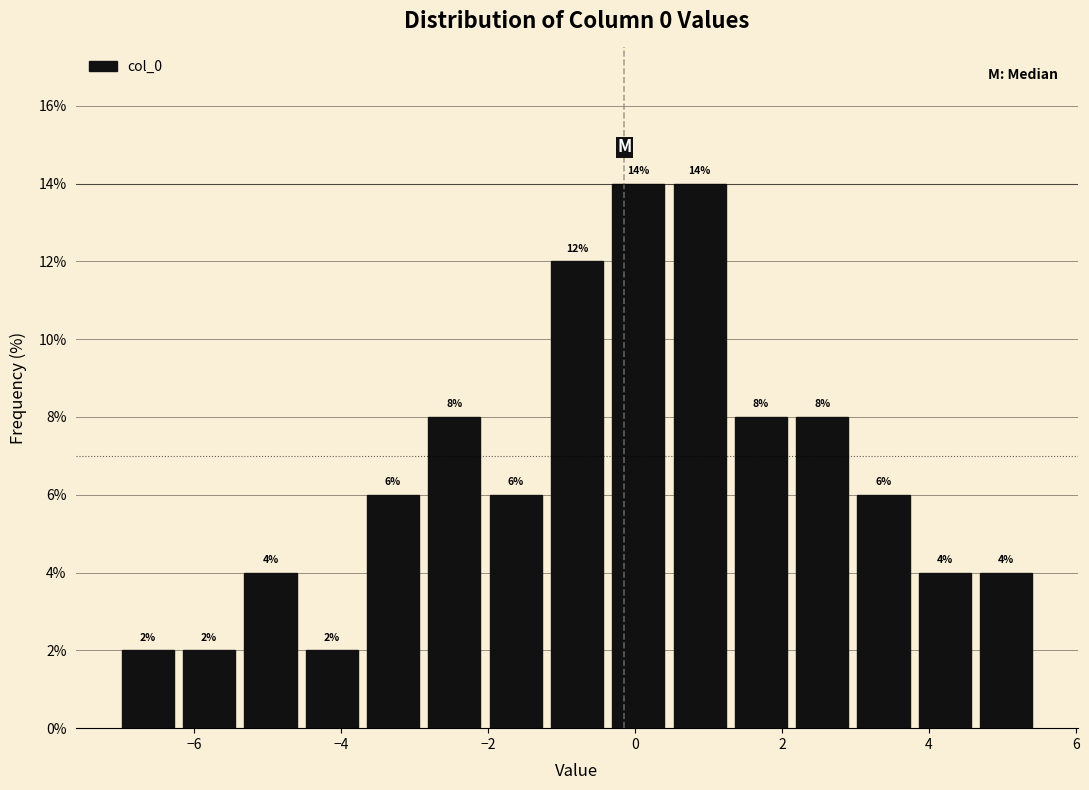

Reading left to right, list every bar in this chart as the range it spans on the x-axis followed by its height. The bar edges are not printed on the chart, so give them approximately, as read against the axis.

-7.0 to -6.2: 2
-6.2 to -5.4: 2
-5.4 to -4.6: 4
-4.6 to -3.8: 2
-3.8 to -2.8: 6
-2.8 to -2.0: 8
-2.0 to -1.2: 6
-1.2 to -0.4: 12
-0.4 to 0.4: 14
0.4 to 1.2: 14
1.2 to 2.2: 8
2.2 to 3.0: 8
3.0 to 3.8: 6
3.8 to 4.6: 4
4.6 to 5.4: 4